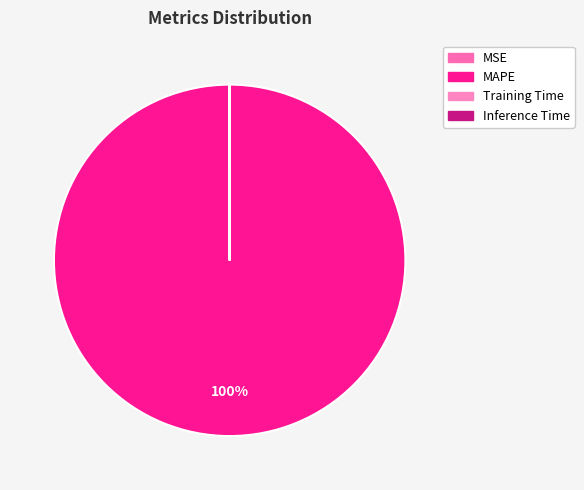

What is the majority slice?

MAPE